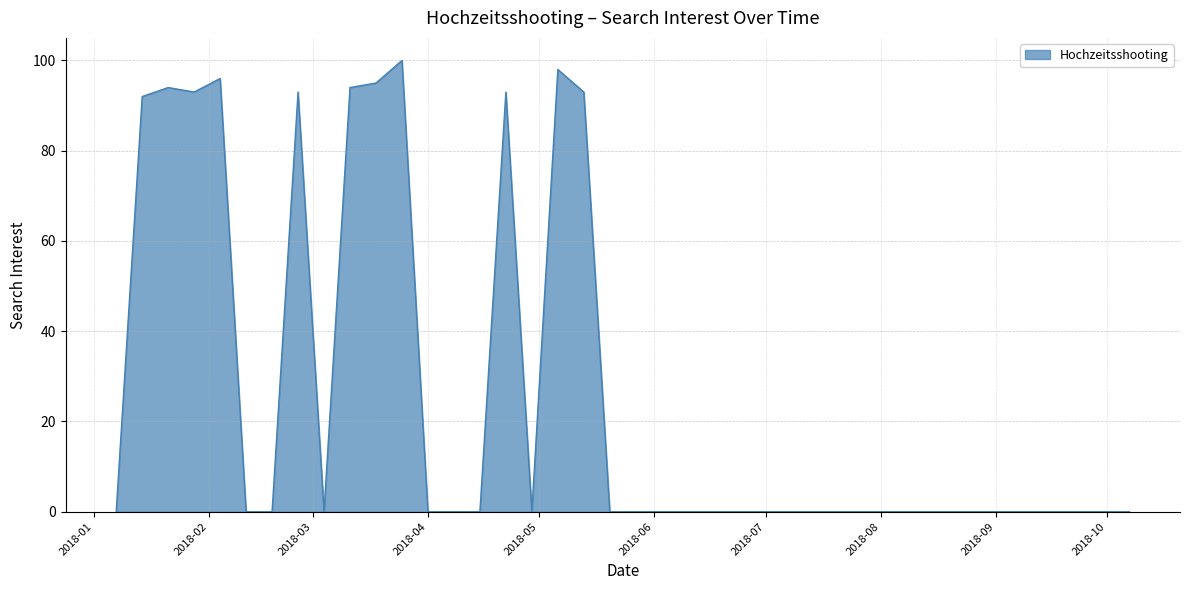

What is the difference between the second highest and second lowest values?

98